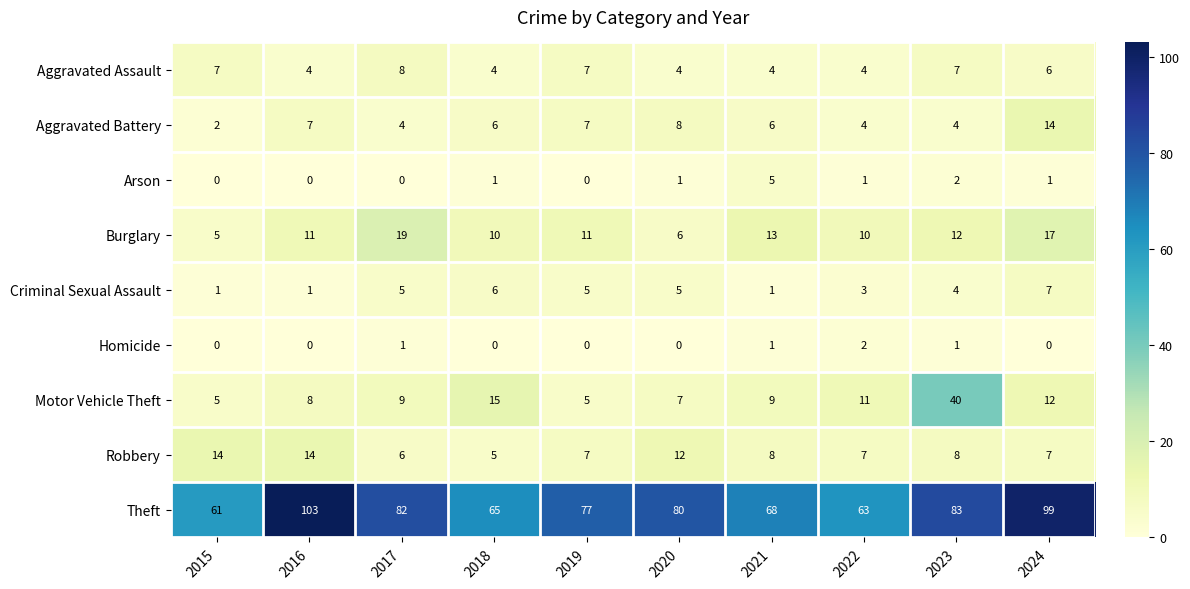

List the labels in order of Theft value, largest first.

2016, 2024, 2023, 2017, 2020, 2019, 2021, 2018, 2022, 2015